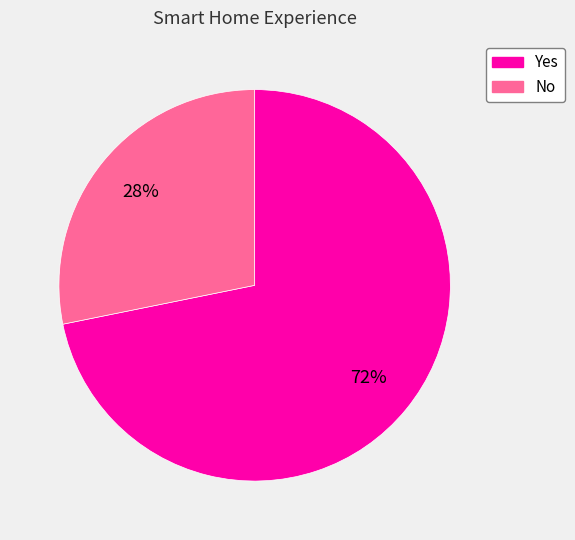

To the nearest percent, what is the combined percentage of Yes and No?

100%